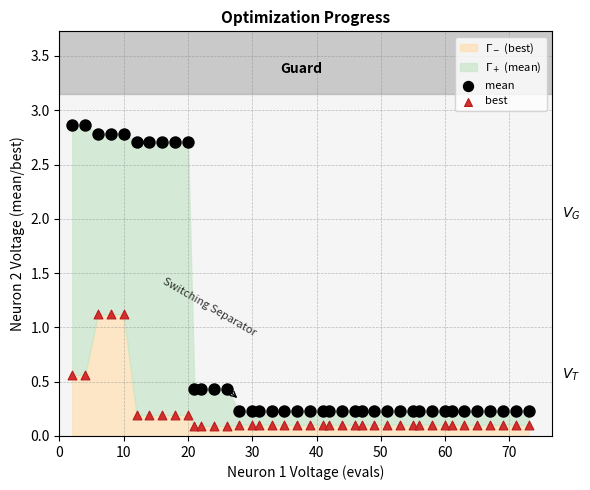

Across all data points, what is the range of Y values (max minus min)?

2.8